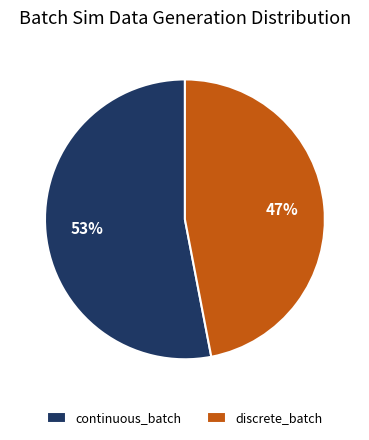

What is the ratio of the value at continuous_batch to the value at discrete_batch?

1.1